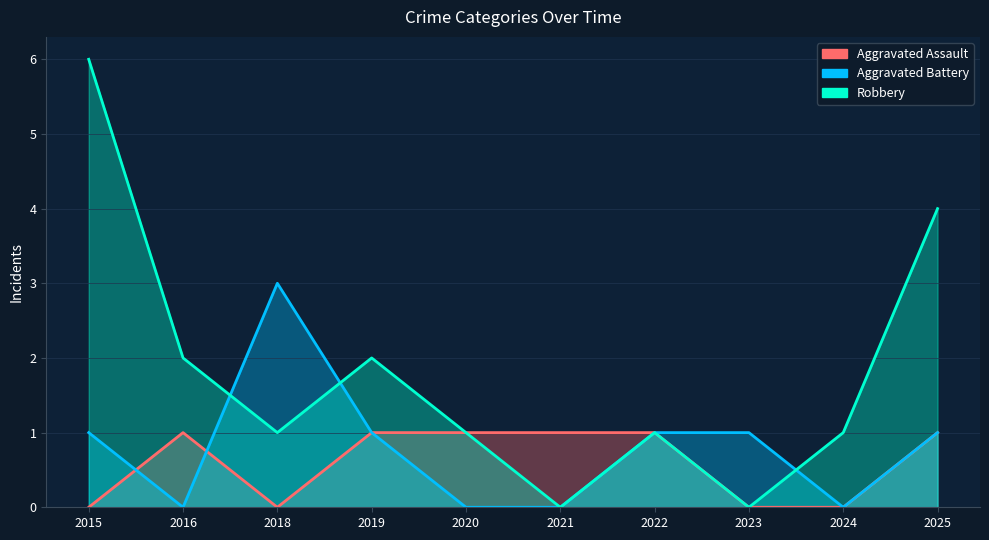

In Aggravated Battery, how many points are higher than both neighbors (excluding endpoints)?

1